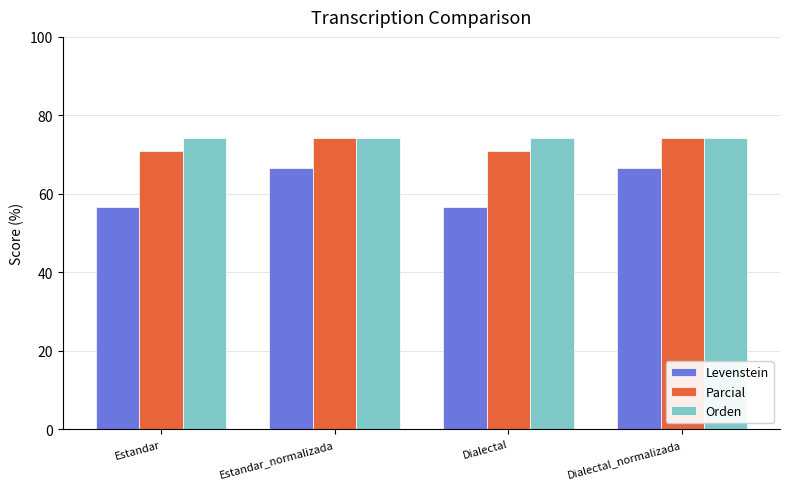

Does the chart contain stacked bars?

No